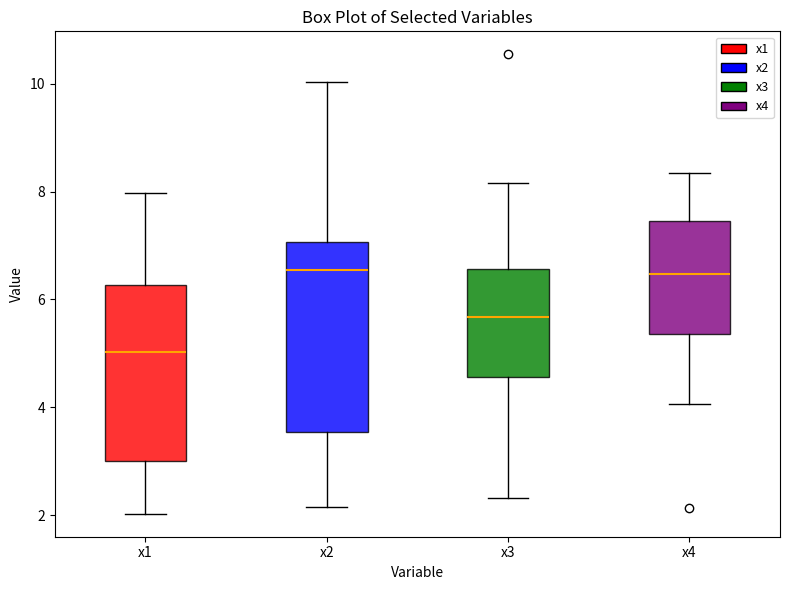

Reading left to right, read every box against the y-axis: the position of its median line, the range the box covers, and the ends of its whiskers. The values are not printed on the chart, so give them approximately, as read against the axis.

x1: median 5.0, box 3.0 to 6.2, whiskers 2.0 to 8.0
x2: median 6.6, box 3.6 to 7.0, whiskers 2.2 to 10.0
x3: median 5.6, box 4.6 to 6.6, whiskers 2.4 to 8.2
x4: median 6.4, box 5.4 to 7.4, whiskers 4.0 to 8.4